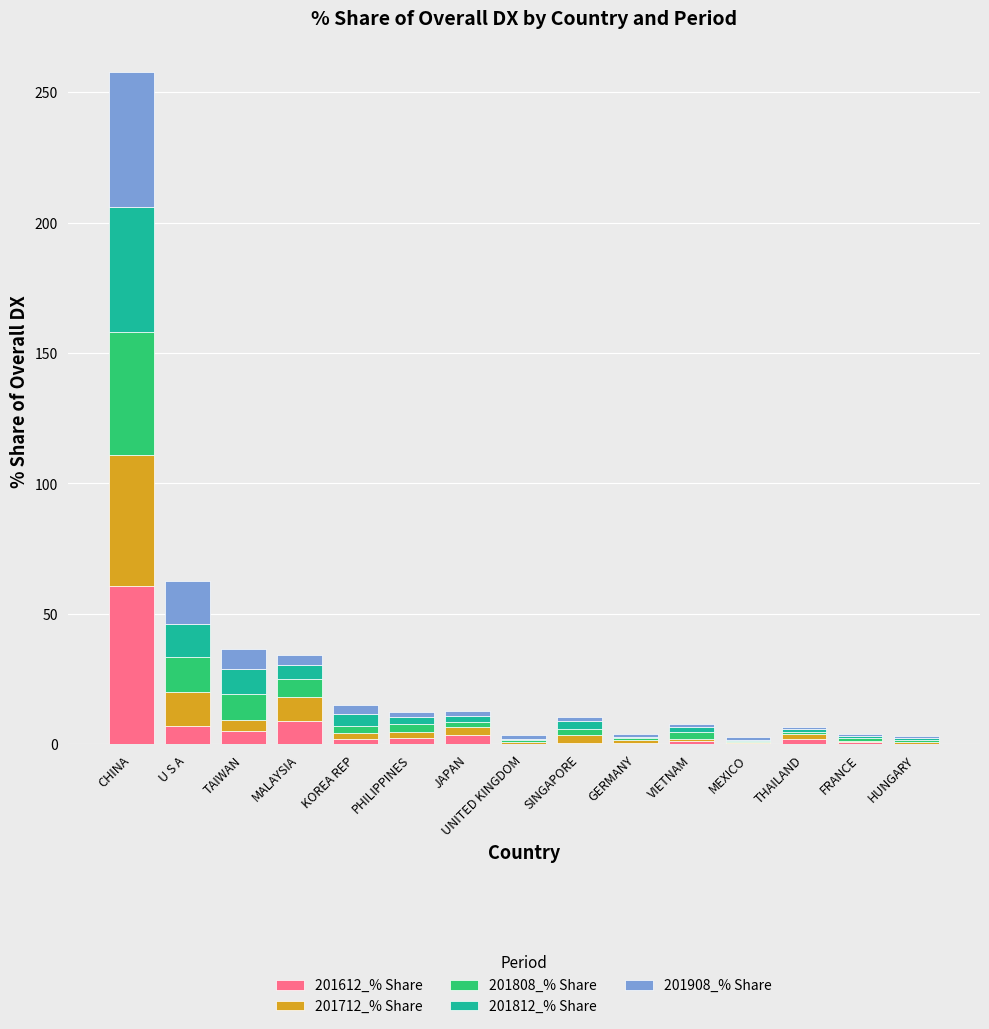

At which category is the sum across all series the highest?

CHINA